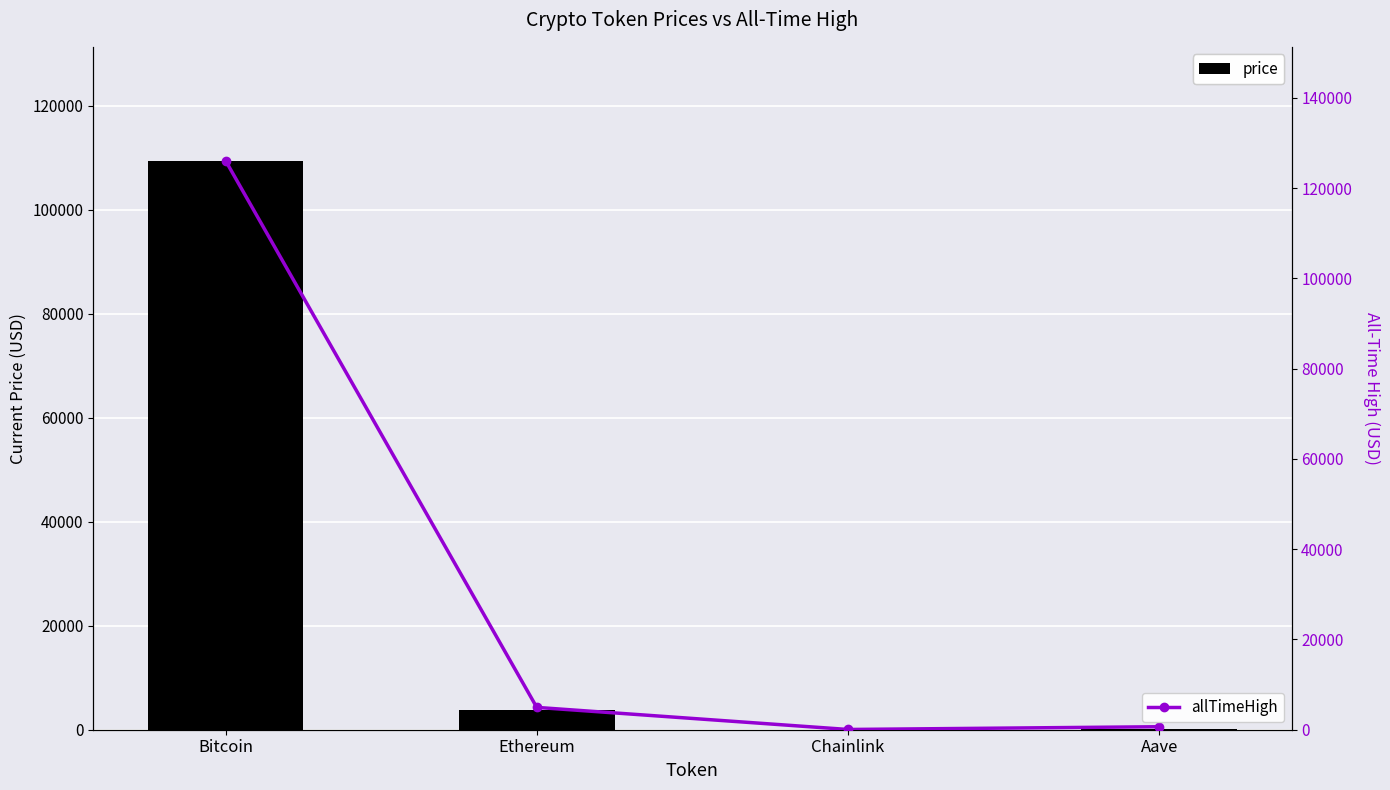

Is the value of allTimeHigh at Aave greater than the value of price at Aave?

Yes